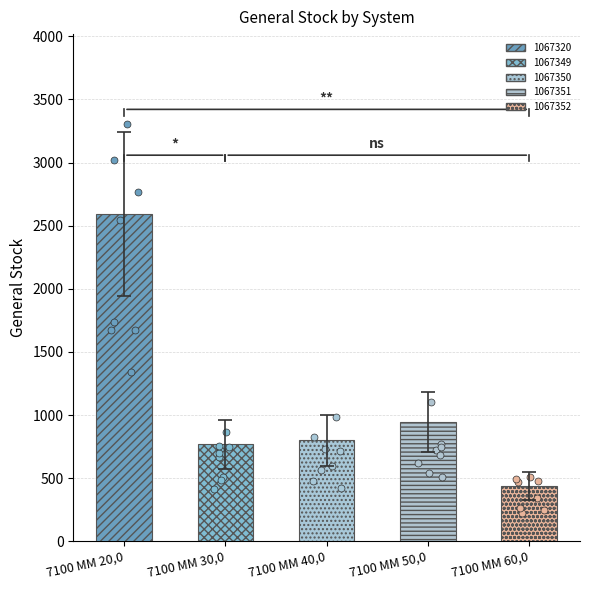

Between 1067349 and 1067352, which is larger?

1067349